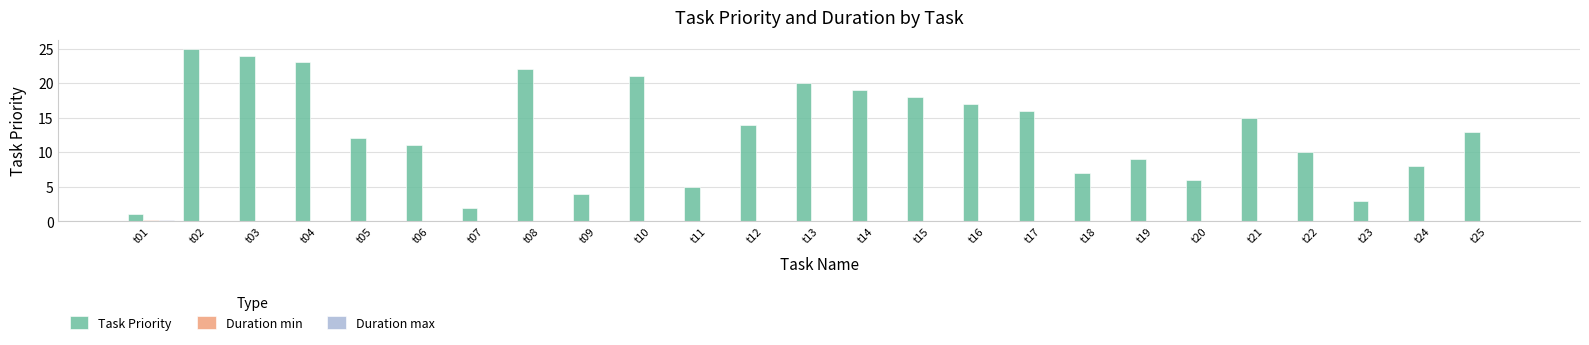

The value of Task Priority at t22 is 3.8. True or false?

False